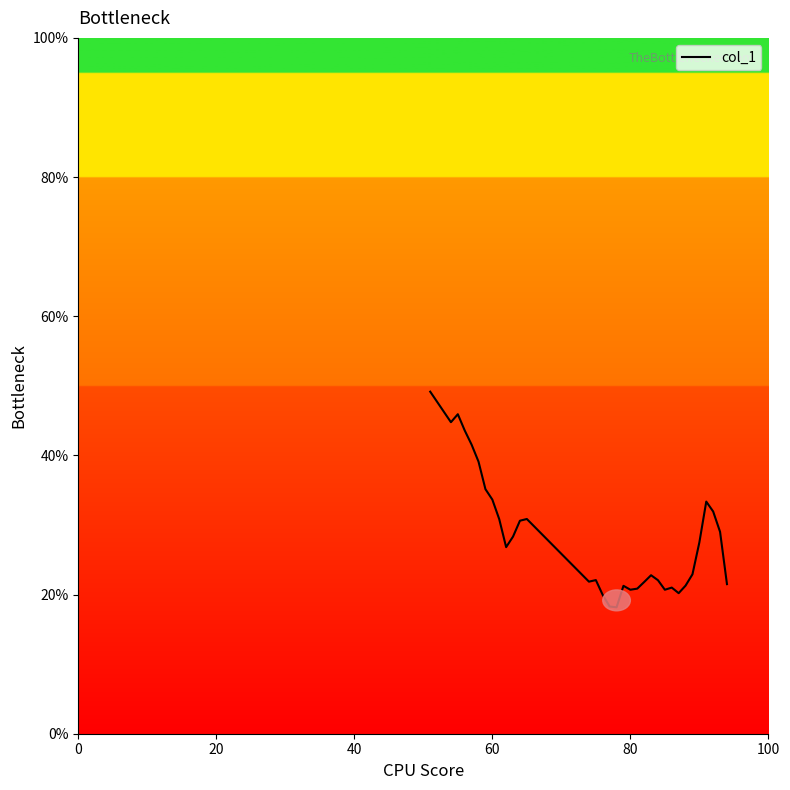

What is the minimum value shown in the chart?

18.2